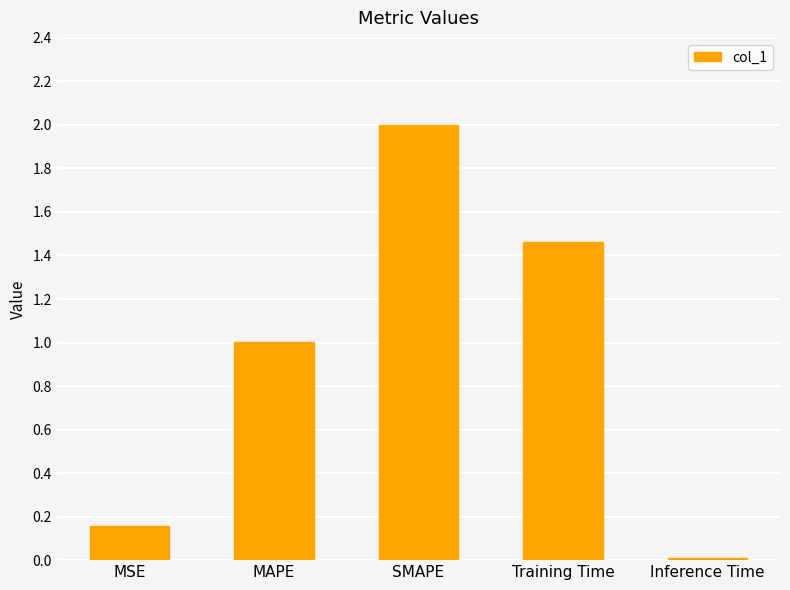

List the labels in order of value, smallest first.

Inference Time, MSE, MAPE, Training Time, SMAPE